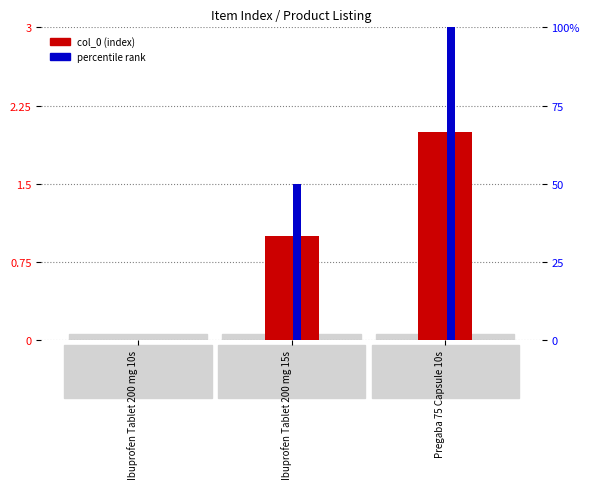

What is the difference between the percentile rank values at Pregaba 75 Capsule 10s and Ibuprofen Tablet 200 mg 15s?

50